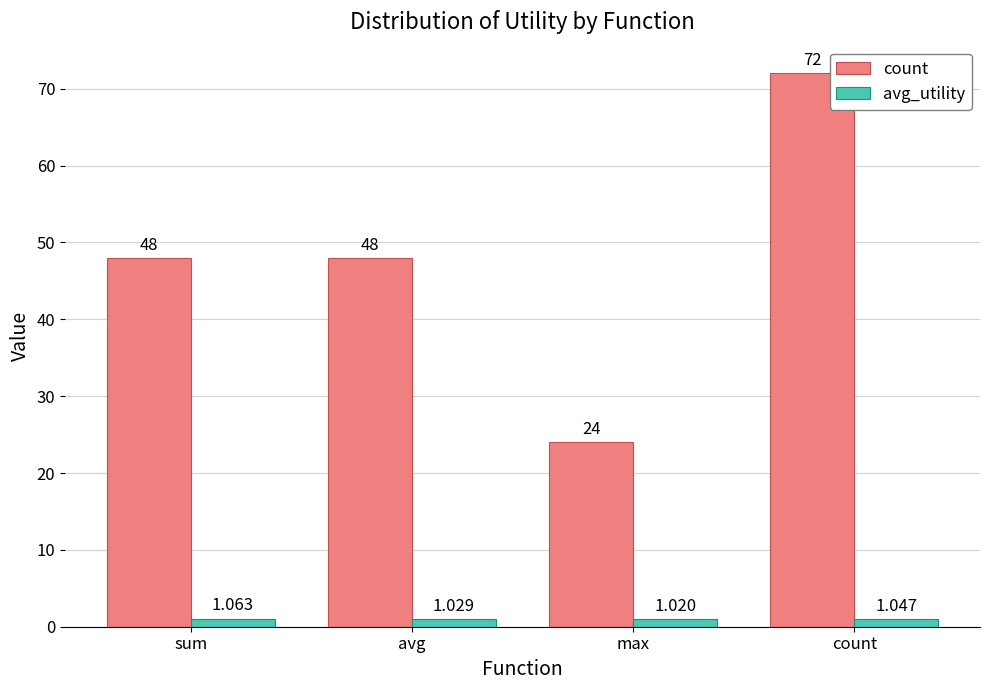

Which series has the largest range (max minus min)?

count